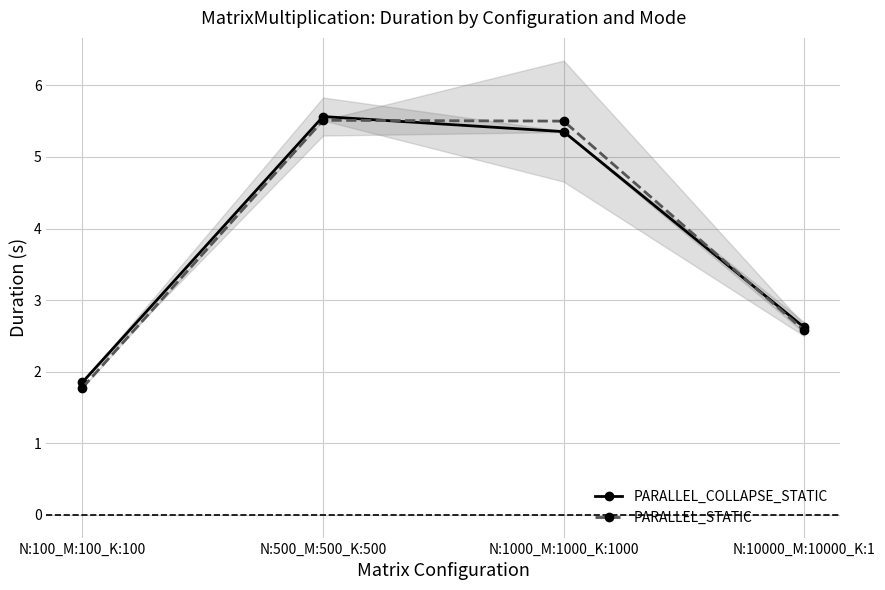

How many data points in PARALLEL_COLLAPSE_STATIC are above 5?

2